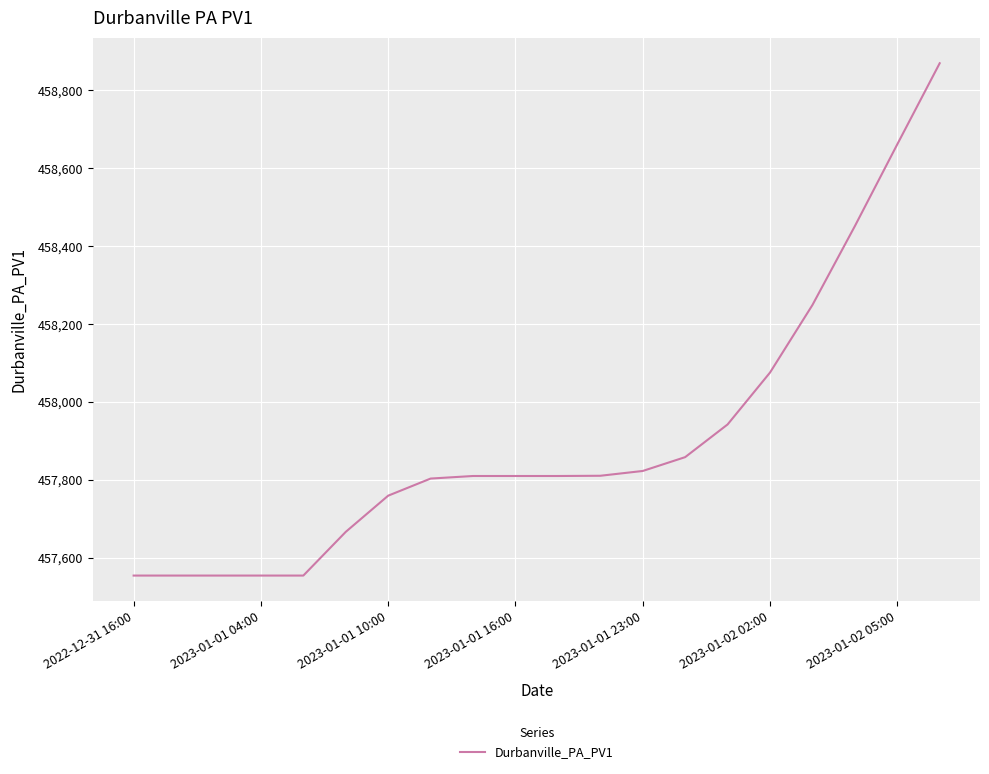

What is the greatest value displayed?

458869.1